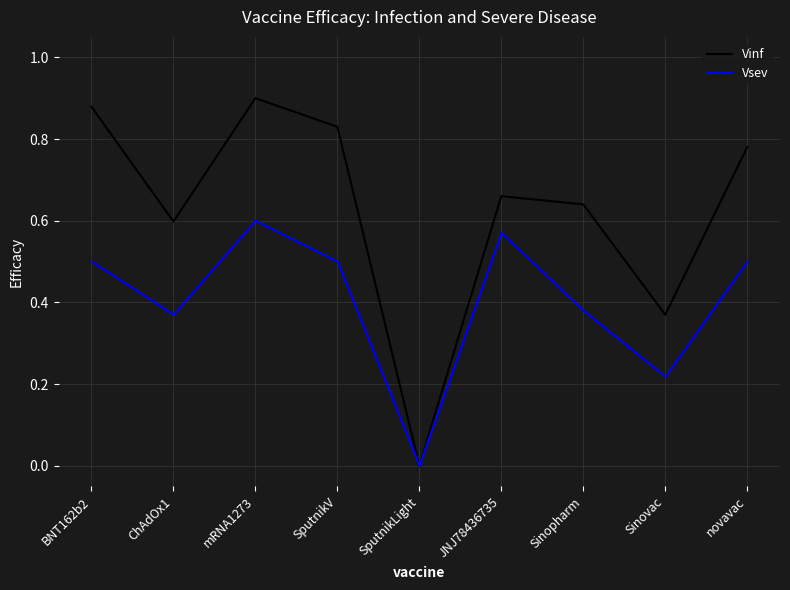

What position from the left is ChAdOx1?

2